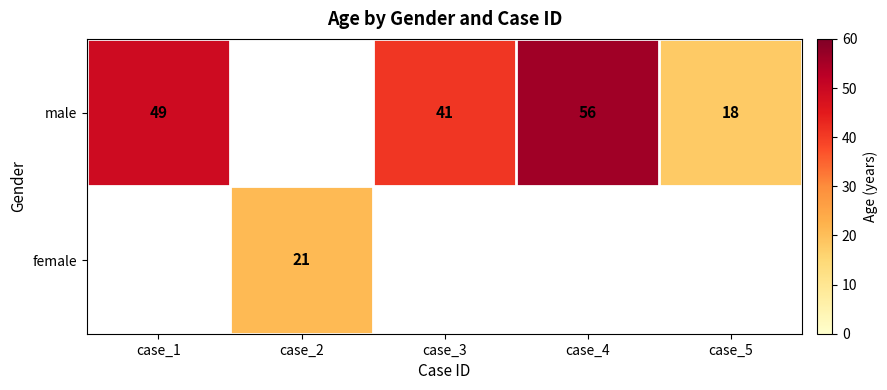

The value of female at case_2 is 21. True or false?

True